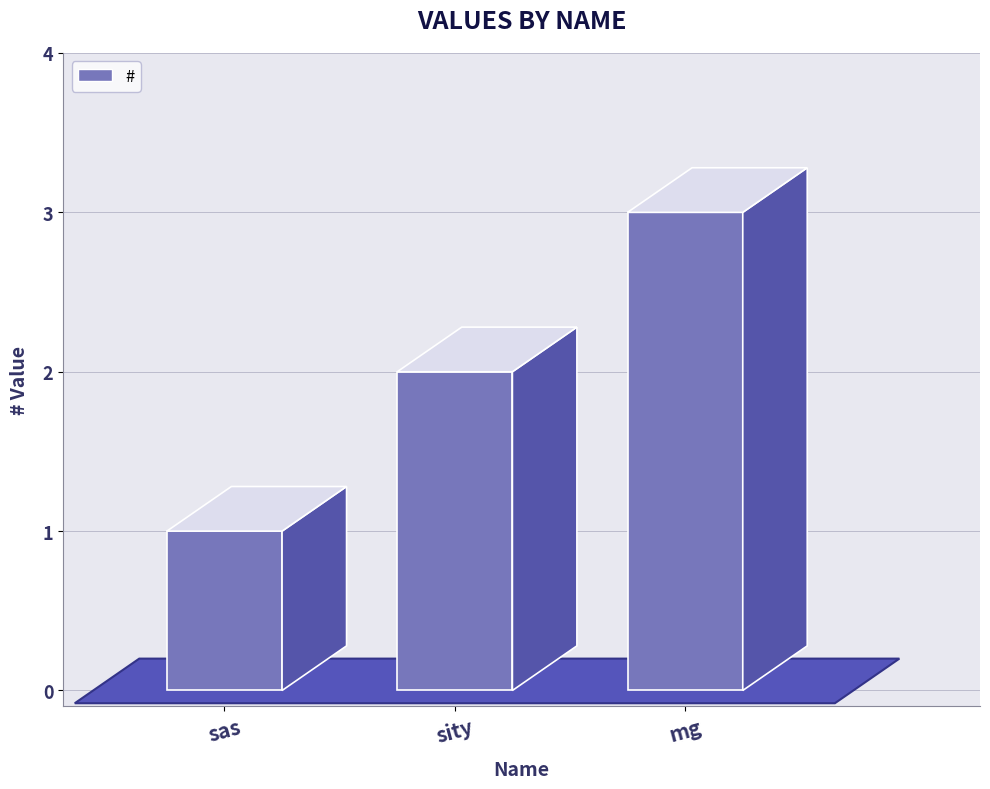

Reading right to left, what are all the values shown in this chart?

mg=3	sity=2	sas=1